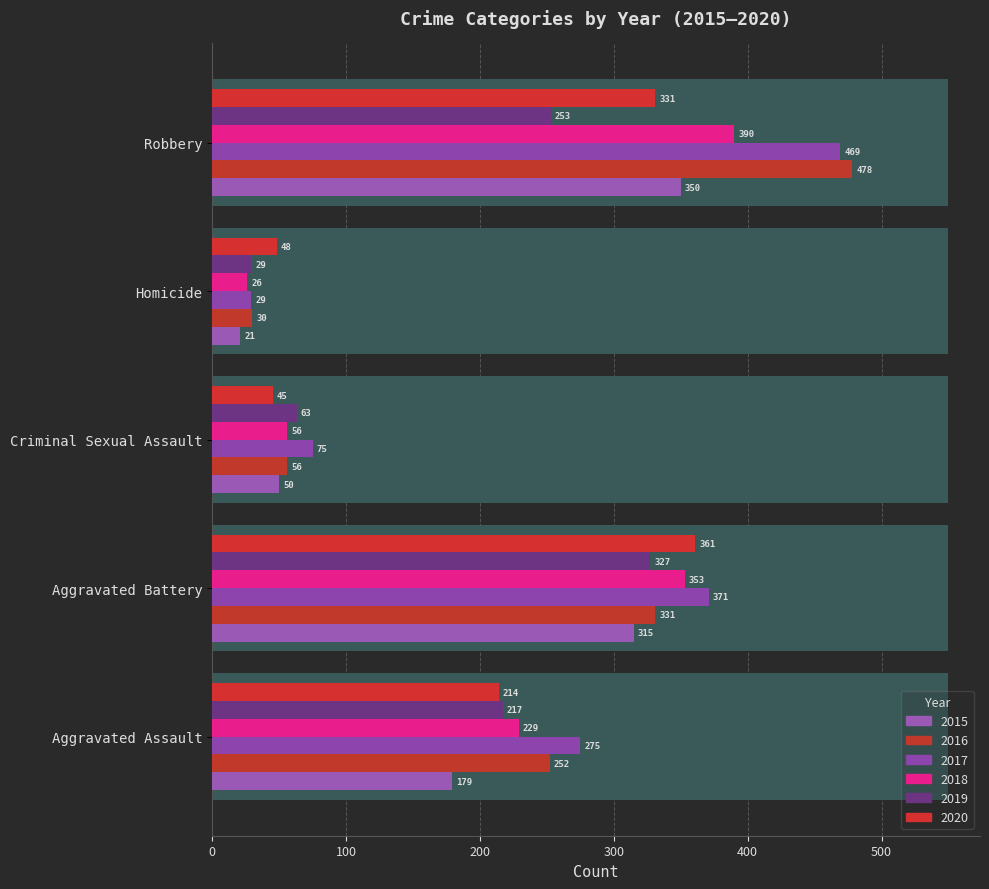

Reading right to left, extract all data points from this chart.

2015: Robbery=350	Homicide=21	Criminal Sexual Assault=50	Aggravated Battery=315	Aggravated Assault=179
2016: Robbery=478	Homicide=30	Criminal Sexual Assault=56	Aggravated Battery=331	Aggravated Assault=252
2017: Robbery=469	Homicide=29	Criminal Sexual Assault=75	Aggravated Battery=371	Aggravated Assault=275
2018: Robbery=390	Homicide=26	Criminal Sexual Assault=56	Aggravated Battery=353	Aggravated Assault=229
2019: Robbery=253	Homicide=29	Criminal Sexual Assault=63	Aggravated Battery=327	Aggravated Assault=217
2020: Robbery=331	Homicide=48	Criminal Sexual Assault=45	Aggravated Battery=361	Aggravated Assault=214